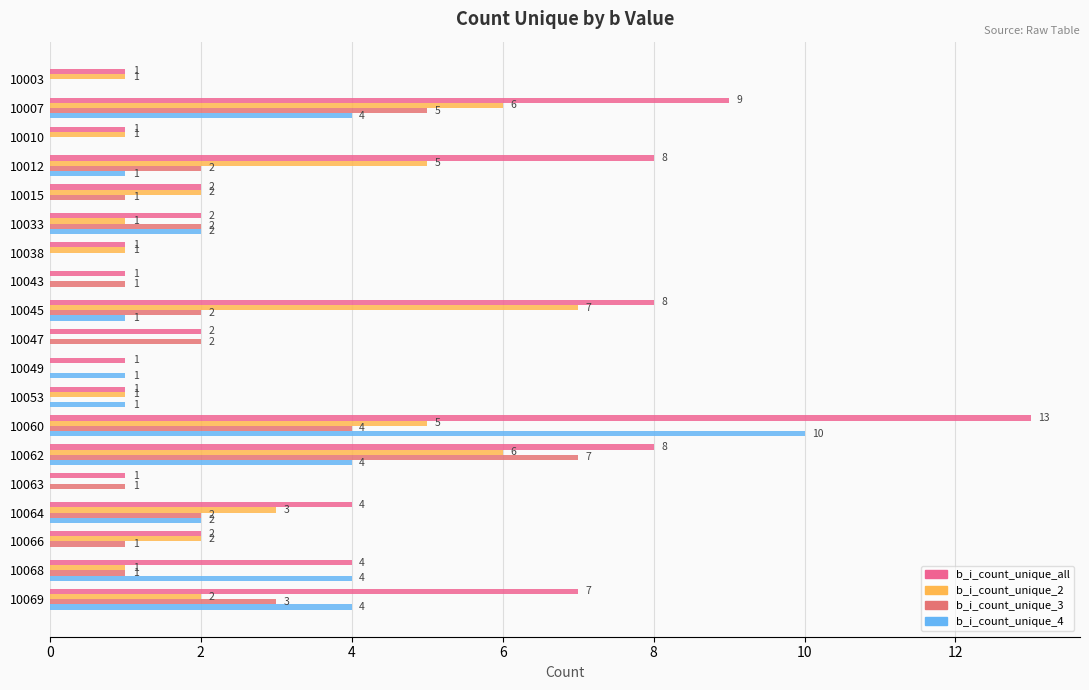

How many values in b_i_count_unique_4 are above zero?

11